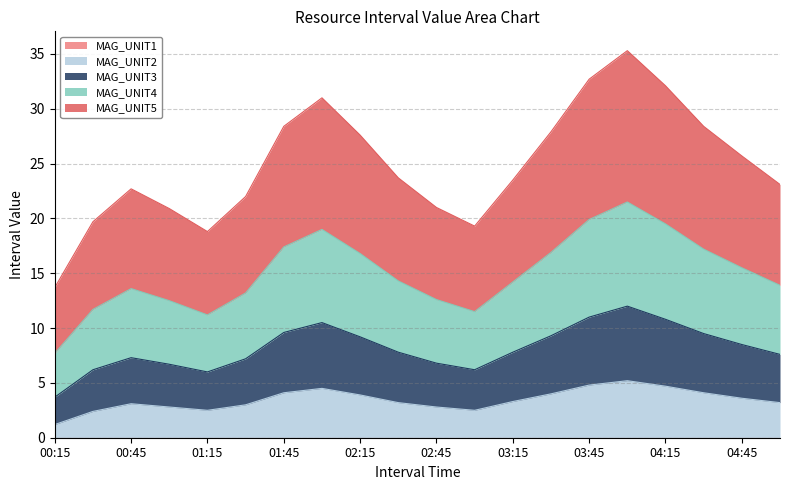

How many lines are shown in the chart?

5